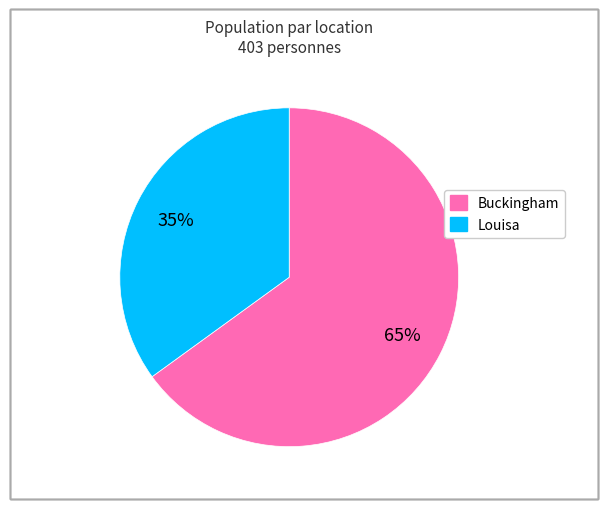

Approximately how many times larger is the value at Buckingham compared to Louisa?

1.9